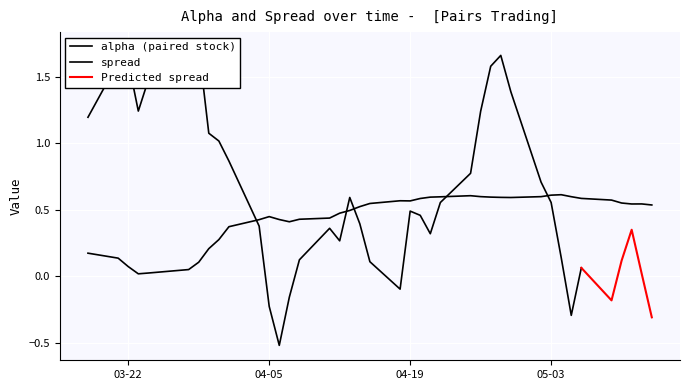

What is the difference between the second highest and minimum values?

0.6